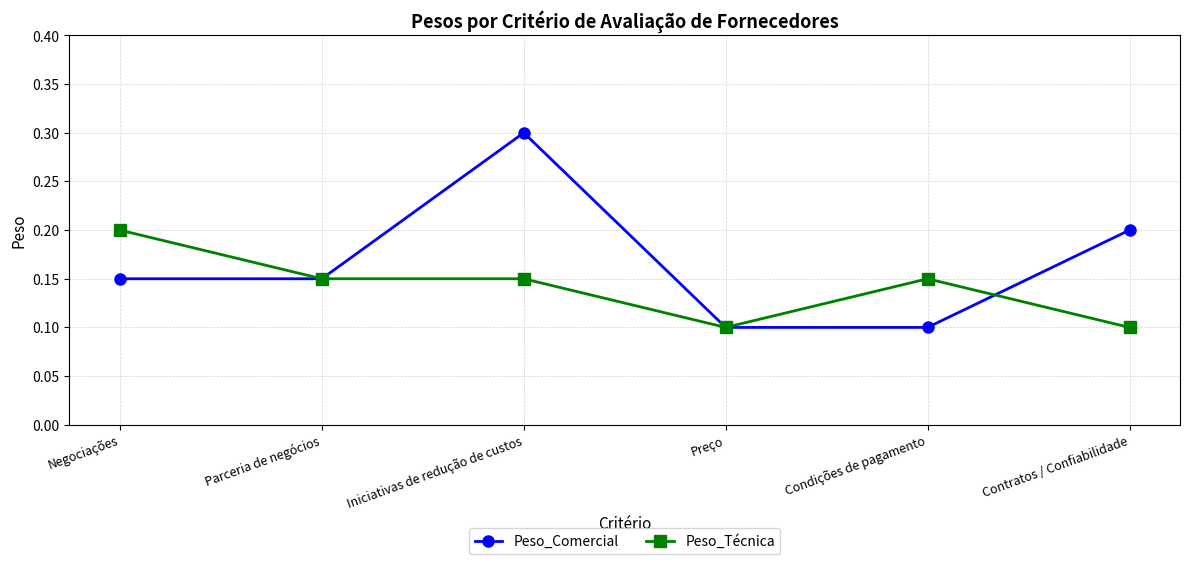

What is the label of the 5th point from the left?

Condições de pagamento